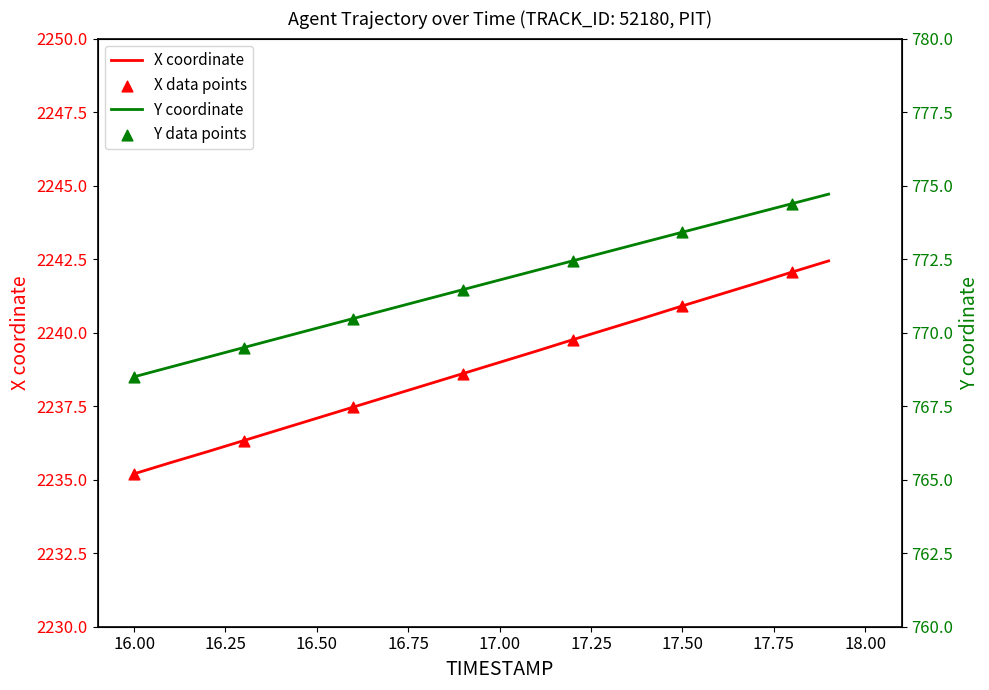

At which category is the sum across all series the highest?

17.9